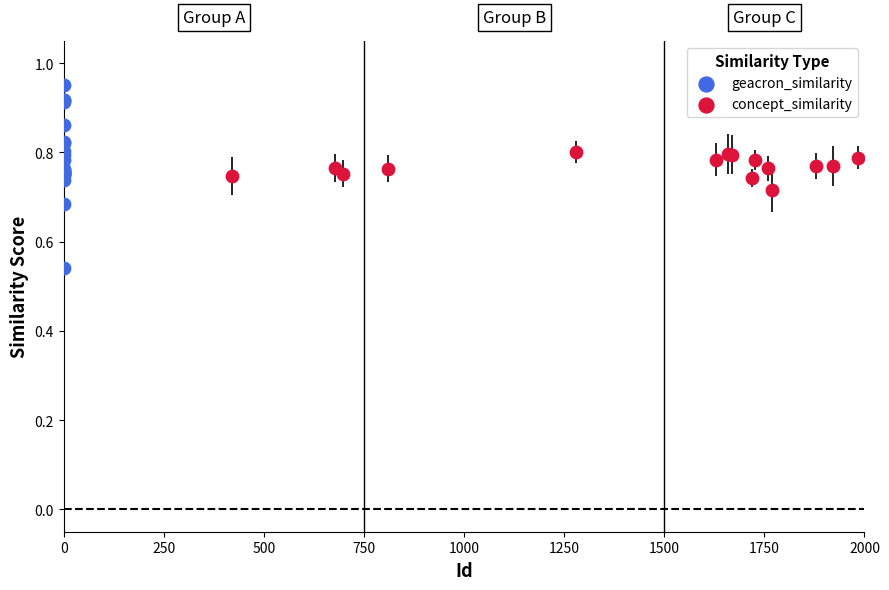

Which series contains the lowest Y value?

geacron_similarity